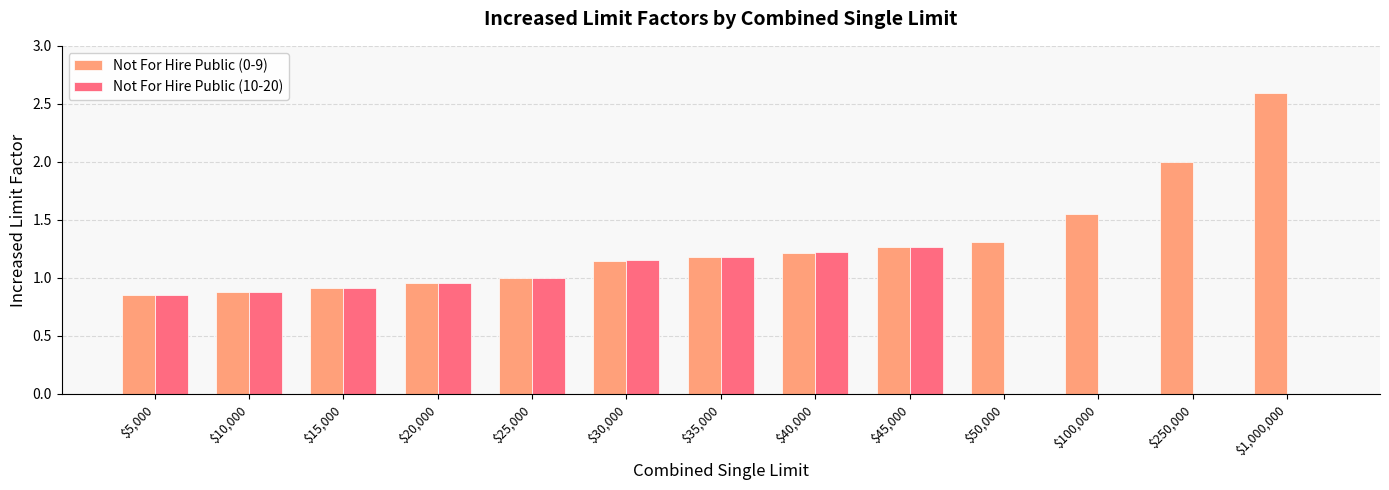

The value of Not For Hire Public (10-20) at $45,000 is 2.1. True or false?

False